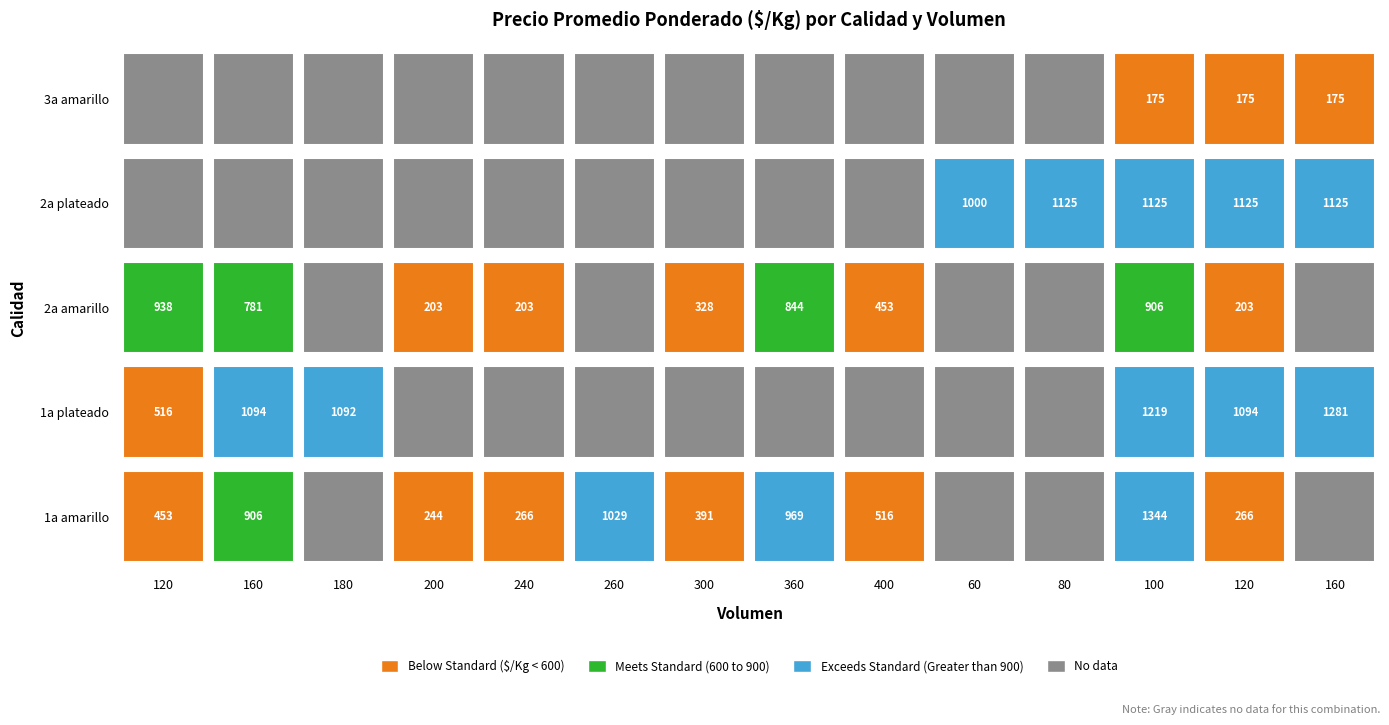

Between 120 and 120, which series saw the biggest shift?

1a amarillo